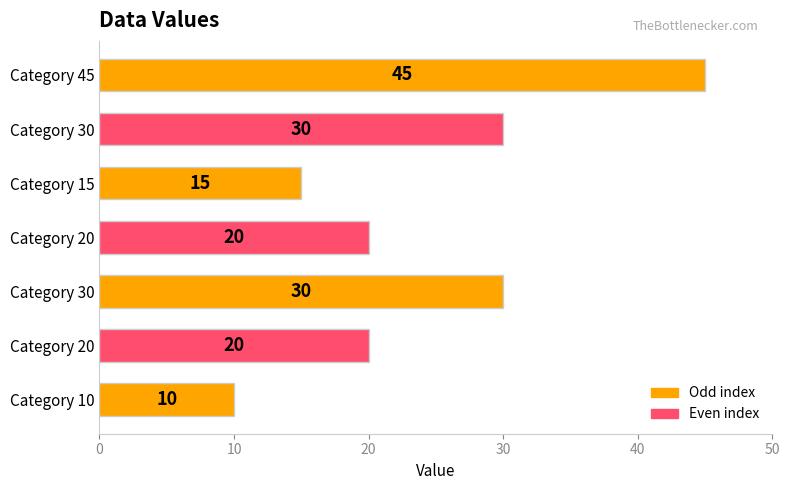

Count the number of data series in this chart.

1